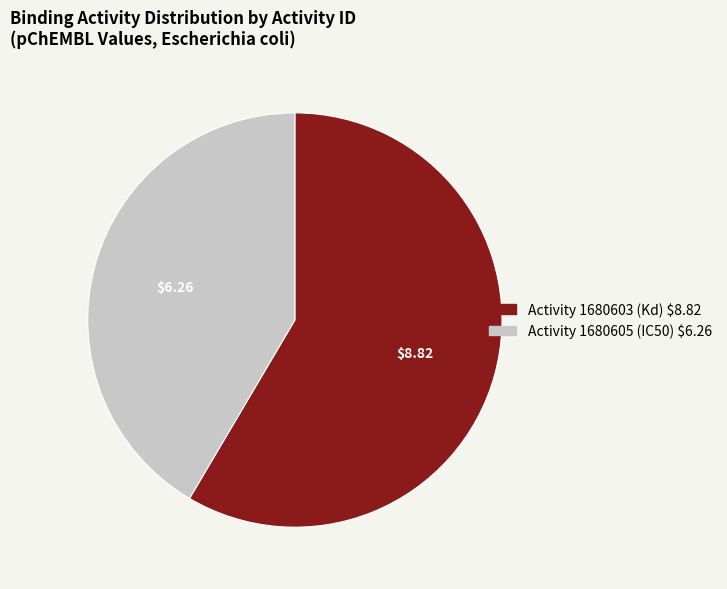

Does any single category account for the majority?

Yes